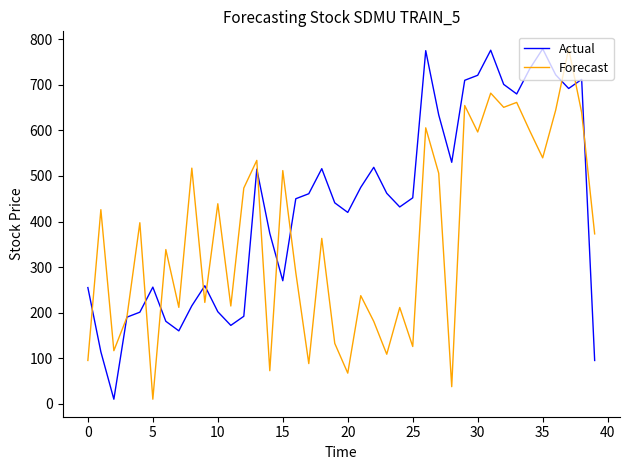

Which series has the largest total across all categories?

Actual